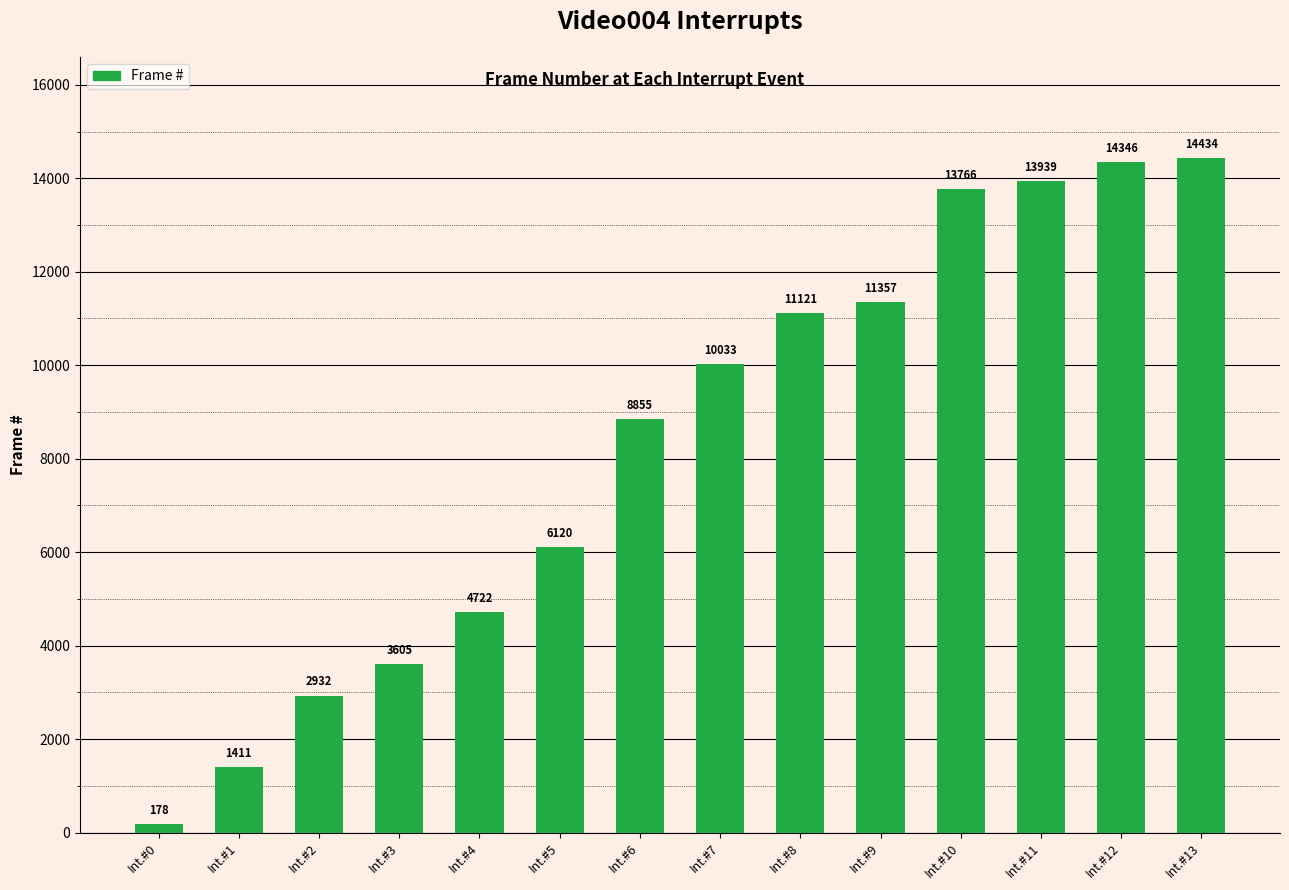

Reading left to right, extract all data points from this chart.

178	1411	2932	3605	4722	6120	8855	10033	11121	11357	13766	13939	14346	14434